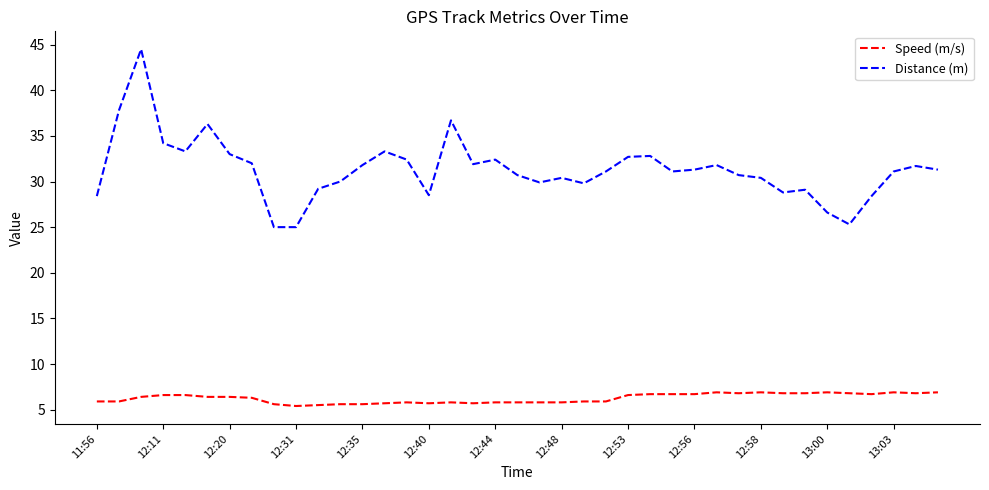

Which series has the largest range (max minus min)?

Distance (m)